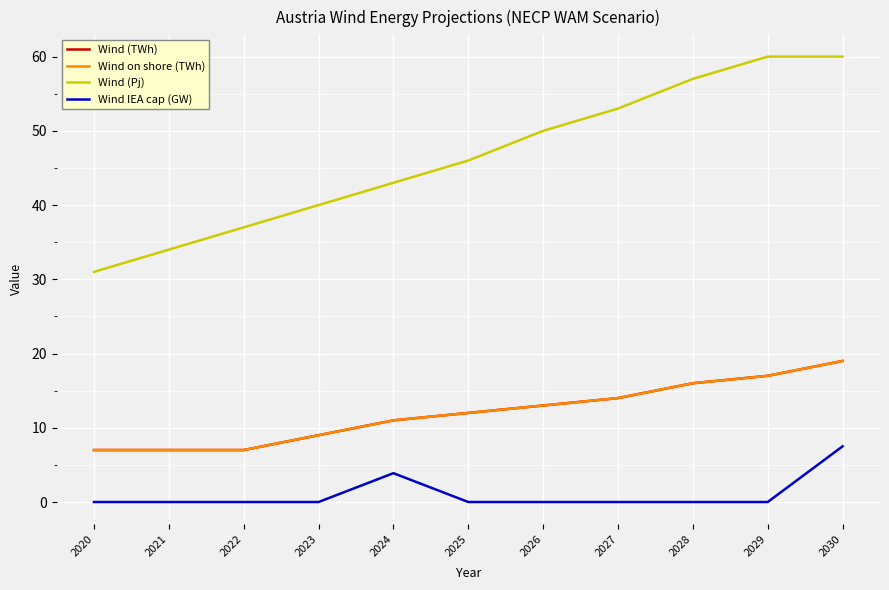

What is the difference between the maximum and minimum values in the Wind (Pj) series?

29.0